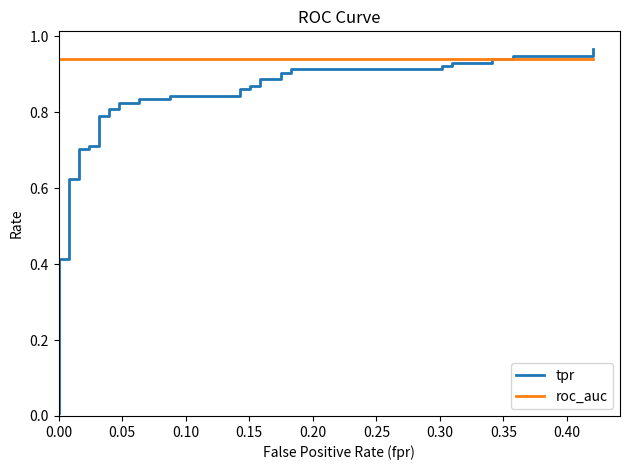

Count the number of data series in this chart.

2